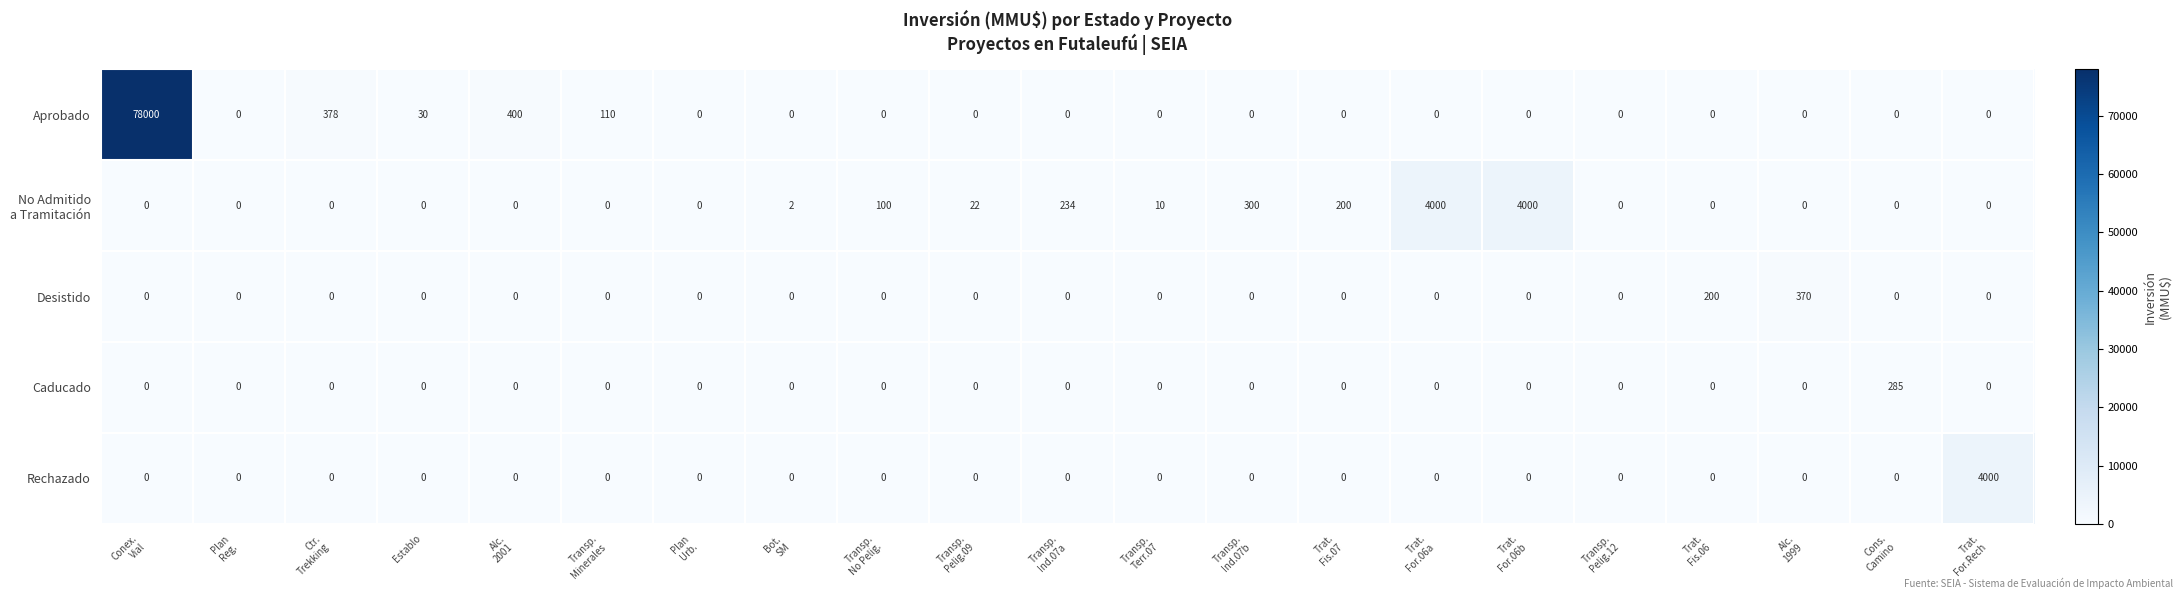

What is the average value of the Desistido series?

27